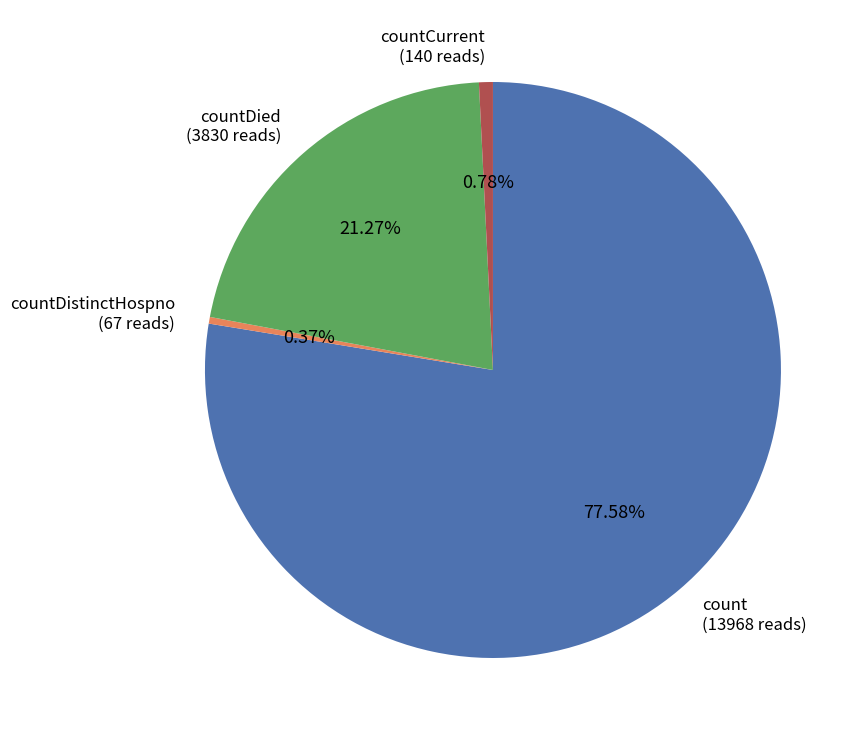

Is the sum of countCurrent (140 reads) and count (13968 reads) greater than half?

Yes